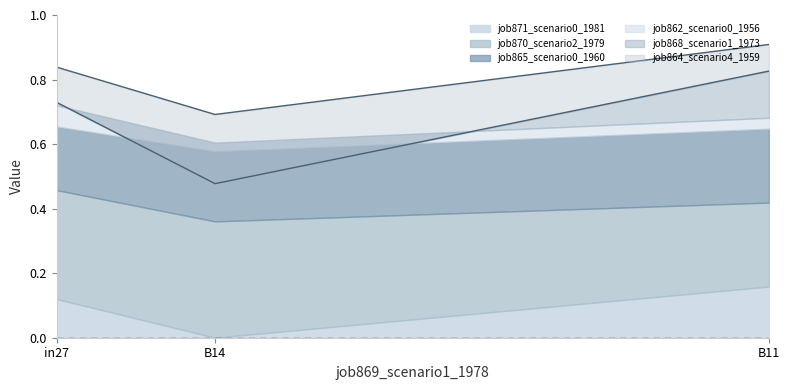

At which label is job865_scenario0_1960 closest to 0?

B14